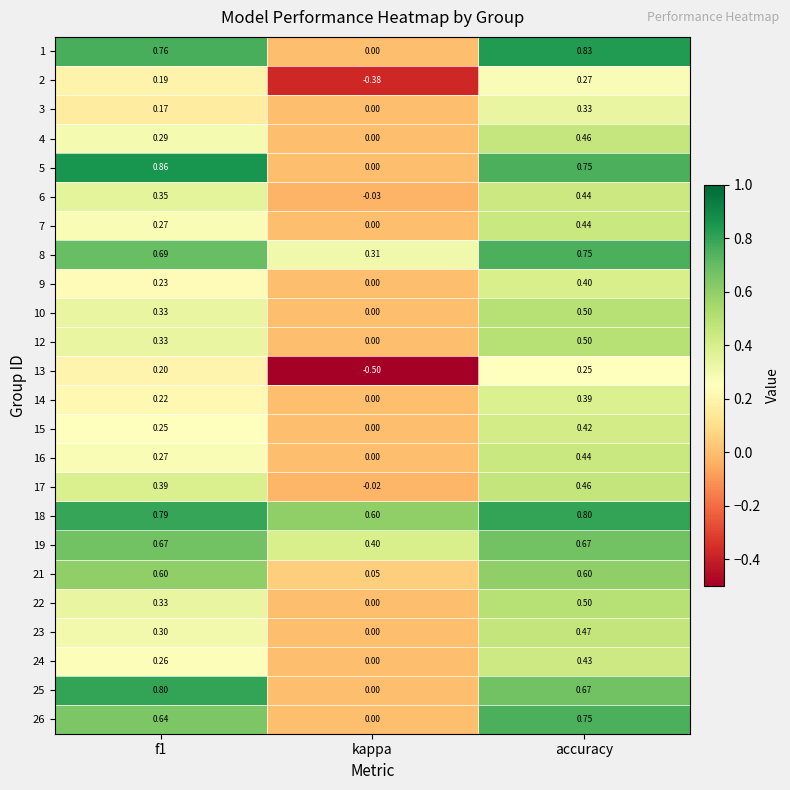

Is the value of 17 at accuracy greater than the value of 14 at kappa?

Yes